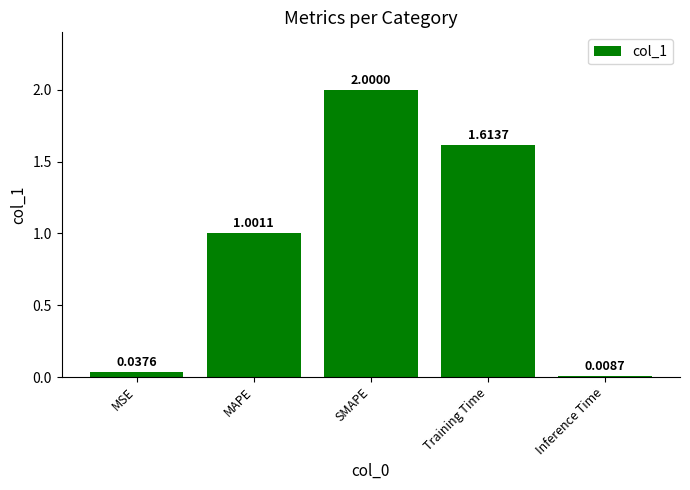

What is the sum of all values?

4.7